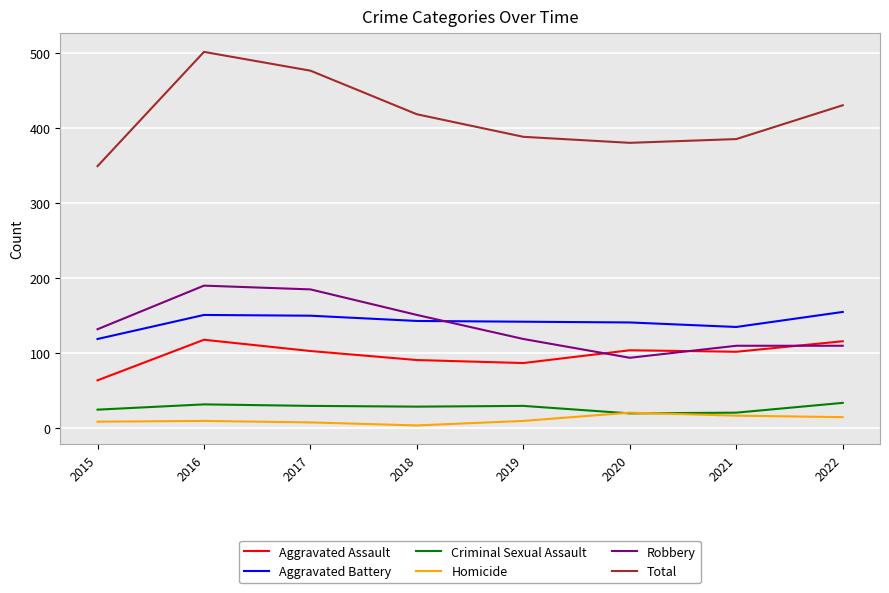

Which series has the largest total across all categories?

Total